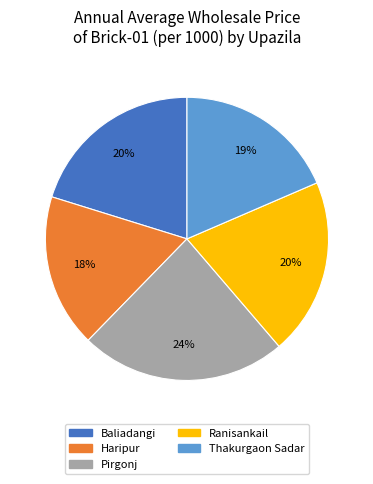

Combined, do Haripur and Pirgonj account for over 50%?

No